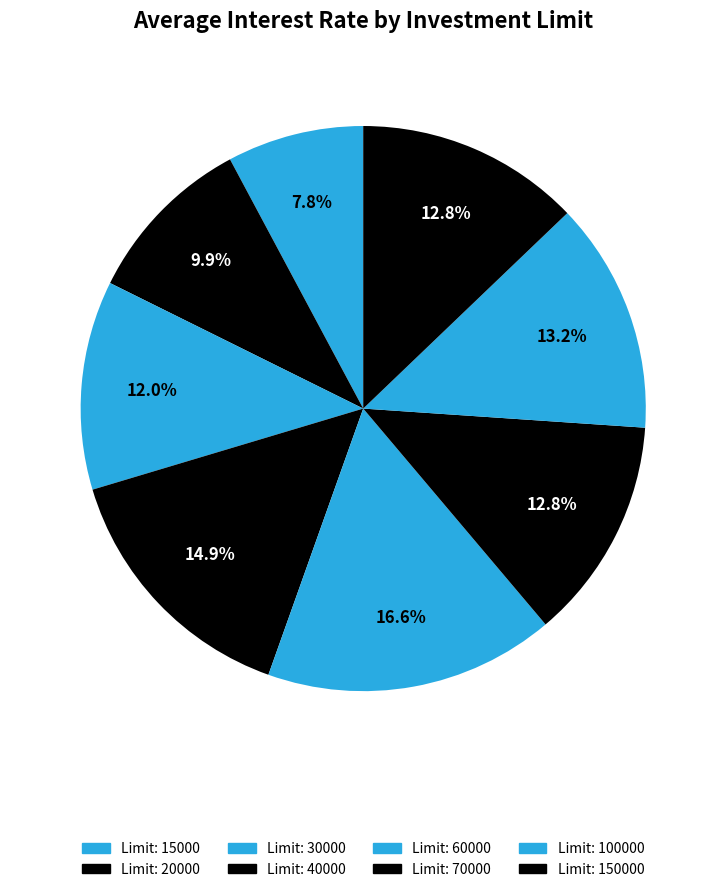

How many segments does this pie chart have?

8